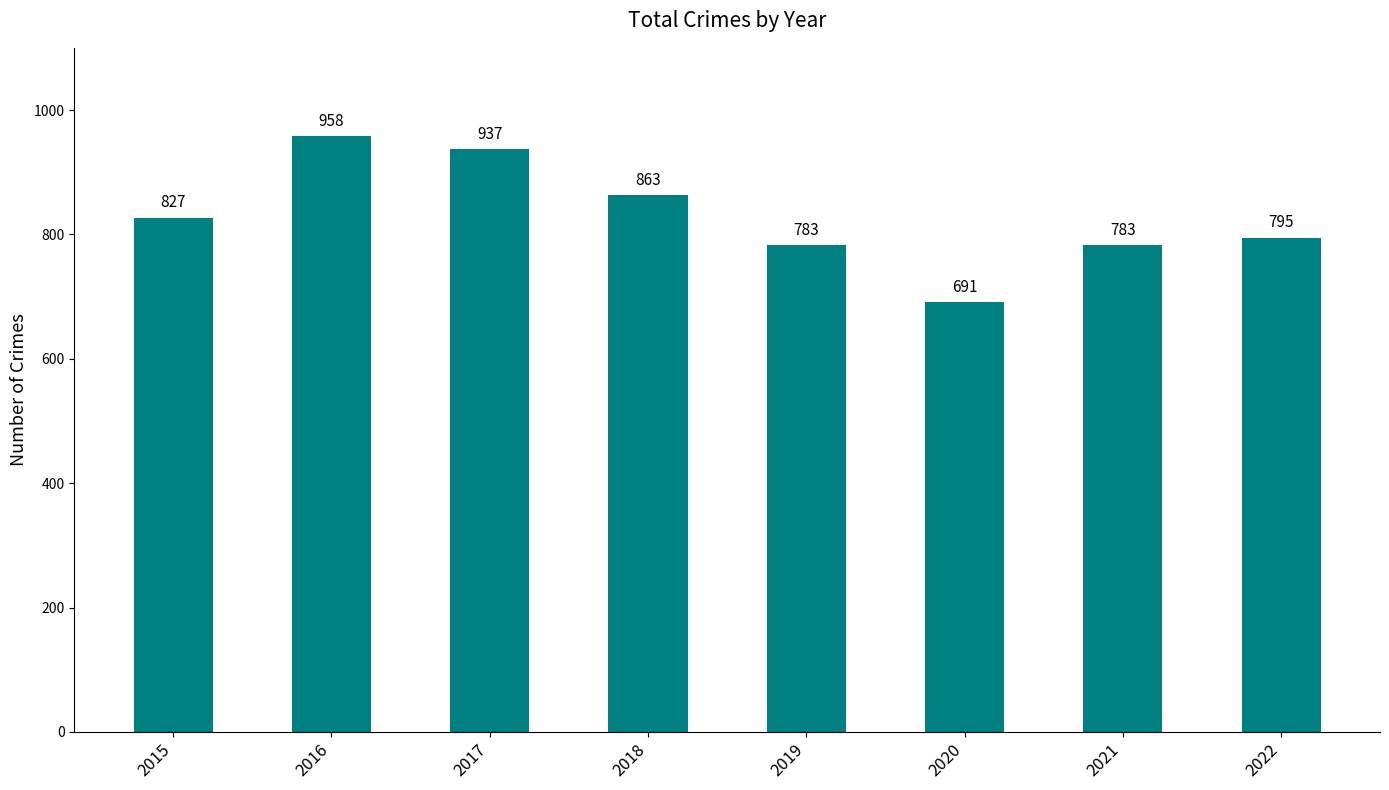

Which category has the highest value across all series?

2016